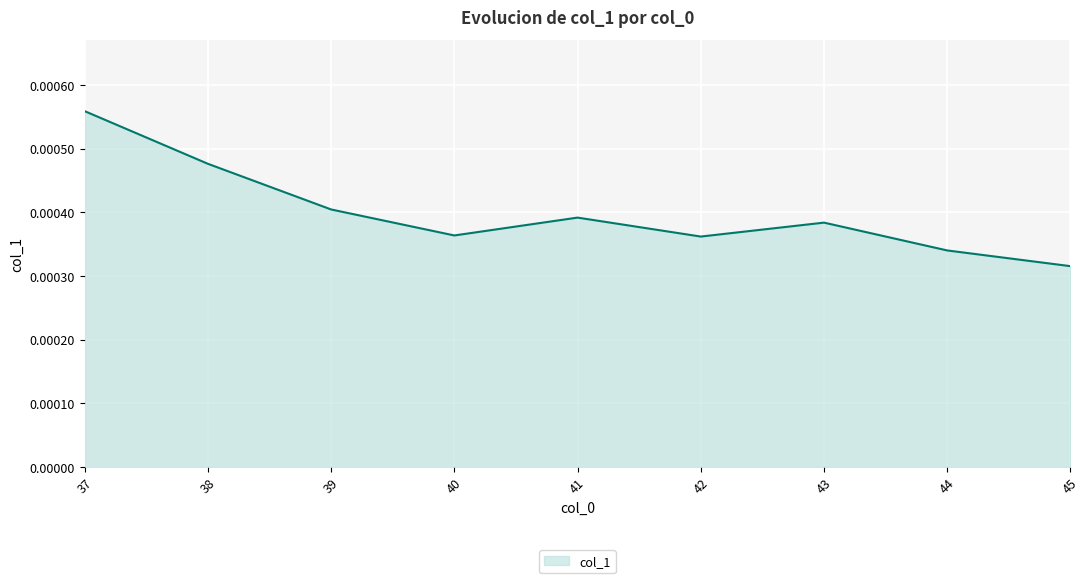

How many distinct data groups are displayed?

1